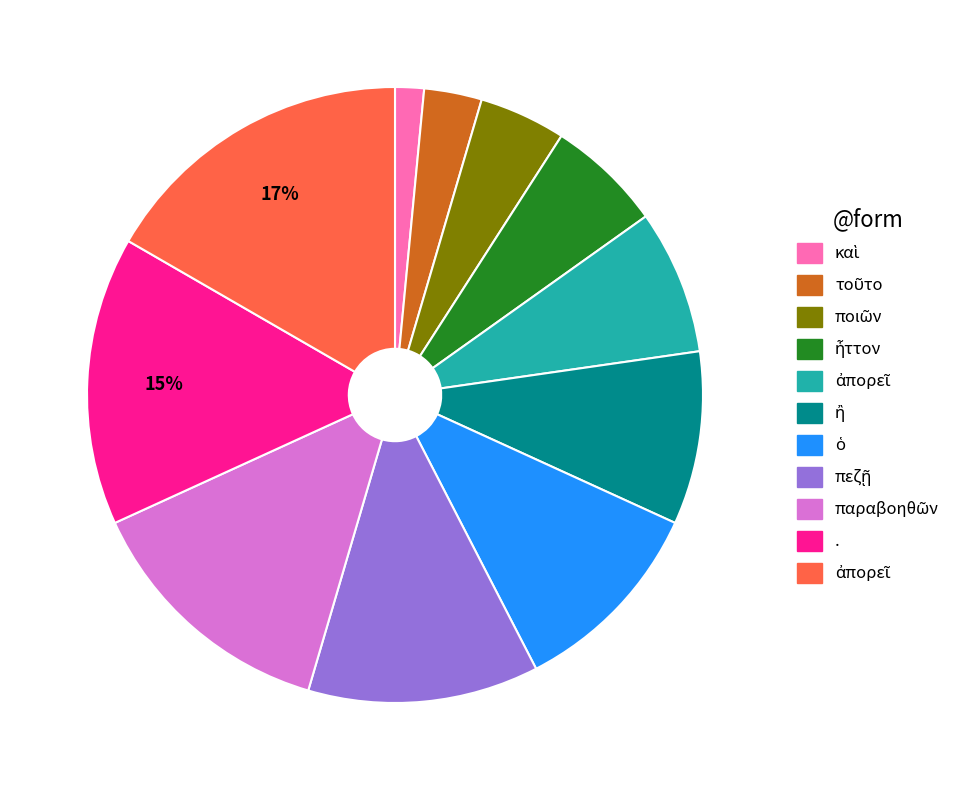

Count the number of slices in the pie.

11